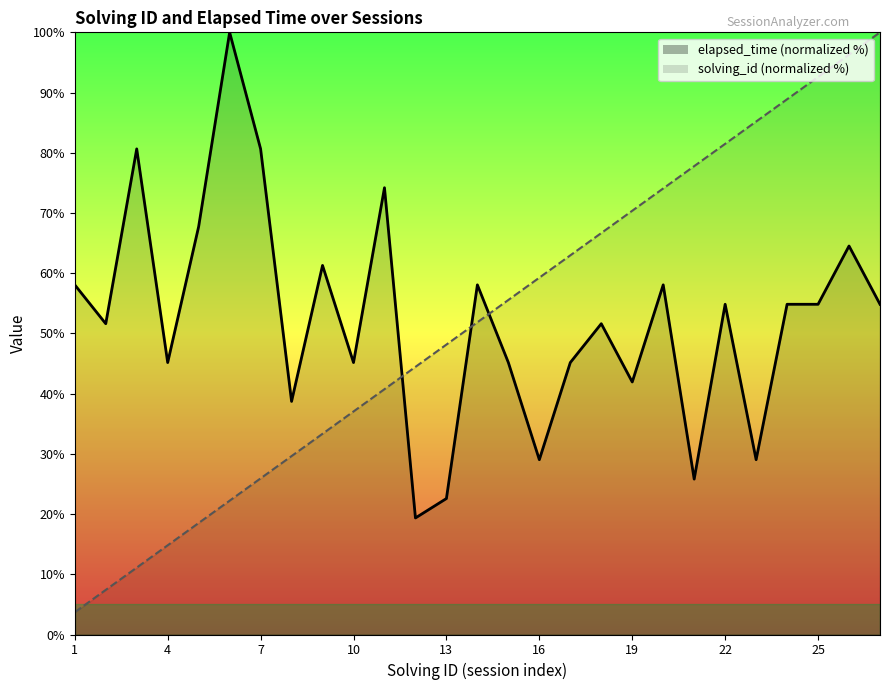

What is the total value across all series at 6?

122.2